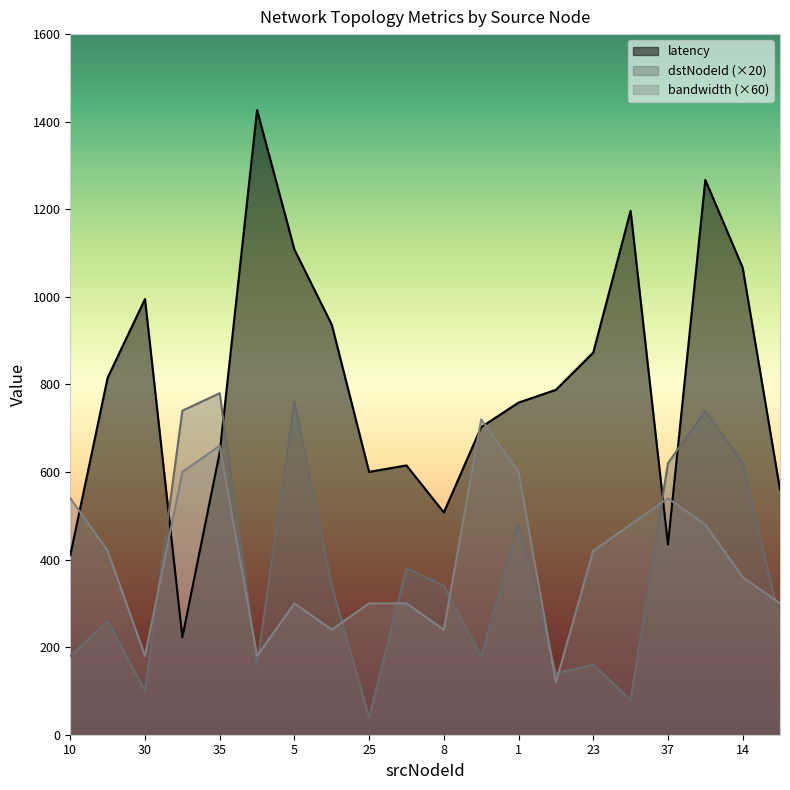

What is the highest value of the latency series?

1426.5